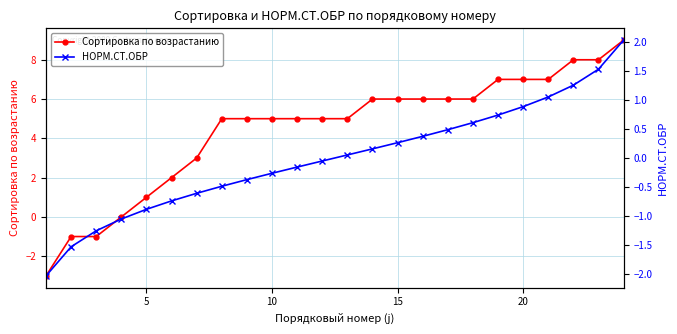

Which series has the widest spread of values?

Сортировка по возрастанию